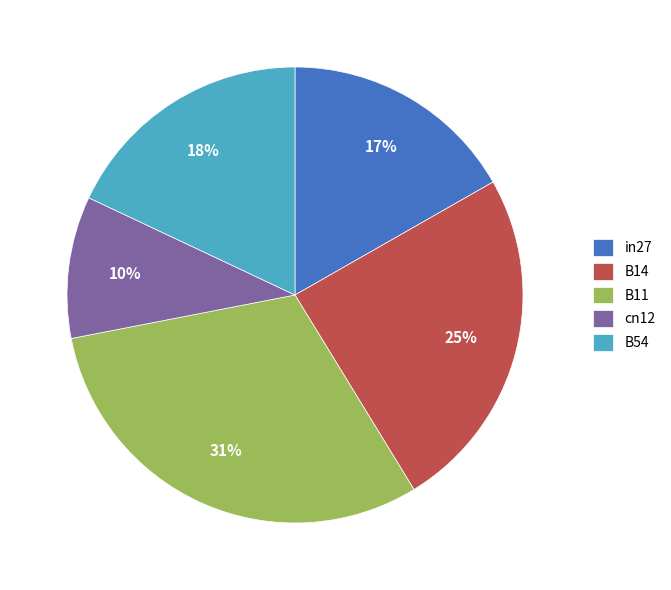

How many slices are in this pie chart?

5